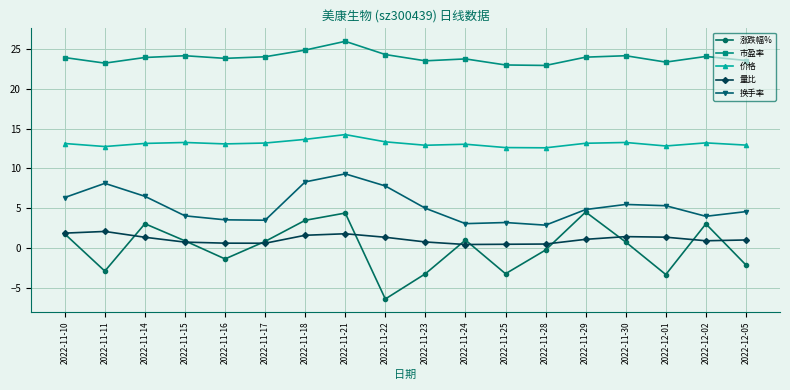

How many categories are shown in the chart?

18